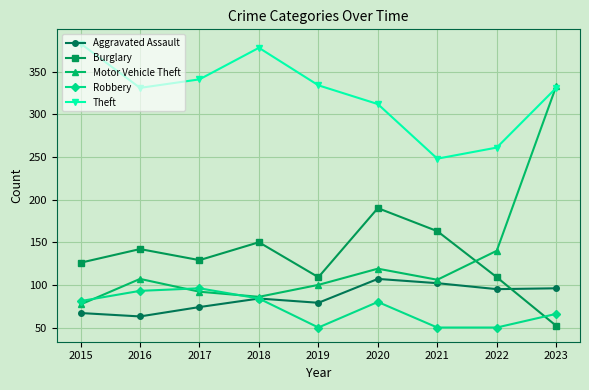

Where does the Theft series first go above 331?

2015